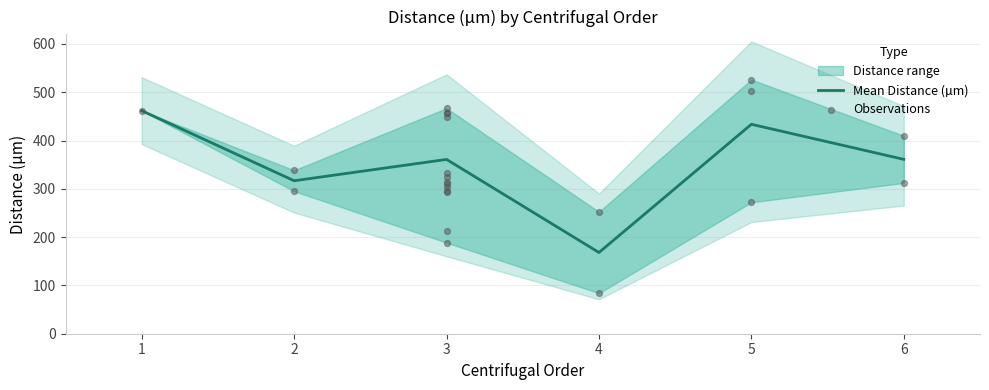

What is the ratio of the value at 4 to the value at 2?

0.5